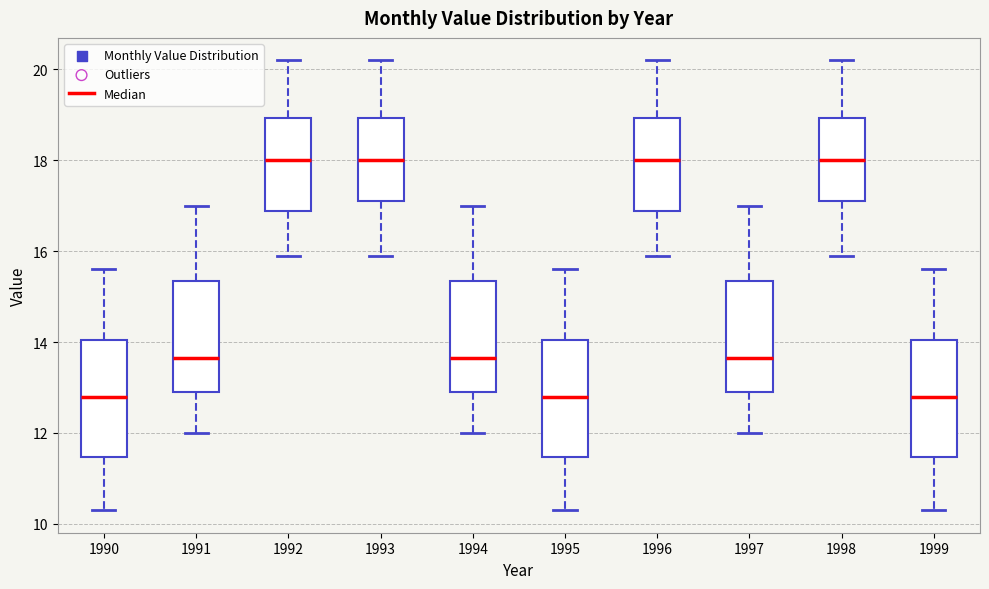

Where is the upper edge of the box at x = 1999 on the y-axis? The values are not printed on the chart, so give them approximately, as read against the axis.

14.0